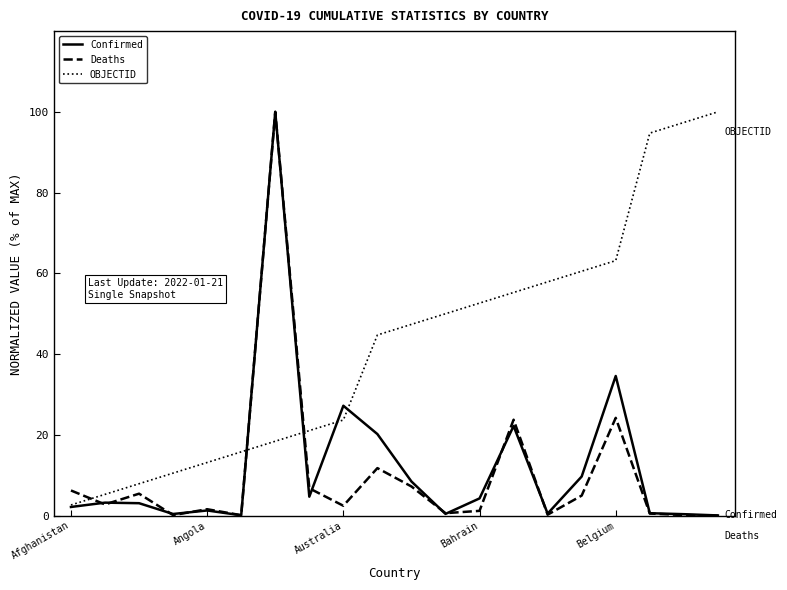

After their last crossing, which series has the higher values: Deaths or OBJECTID?

OBJECTID